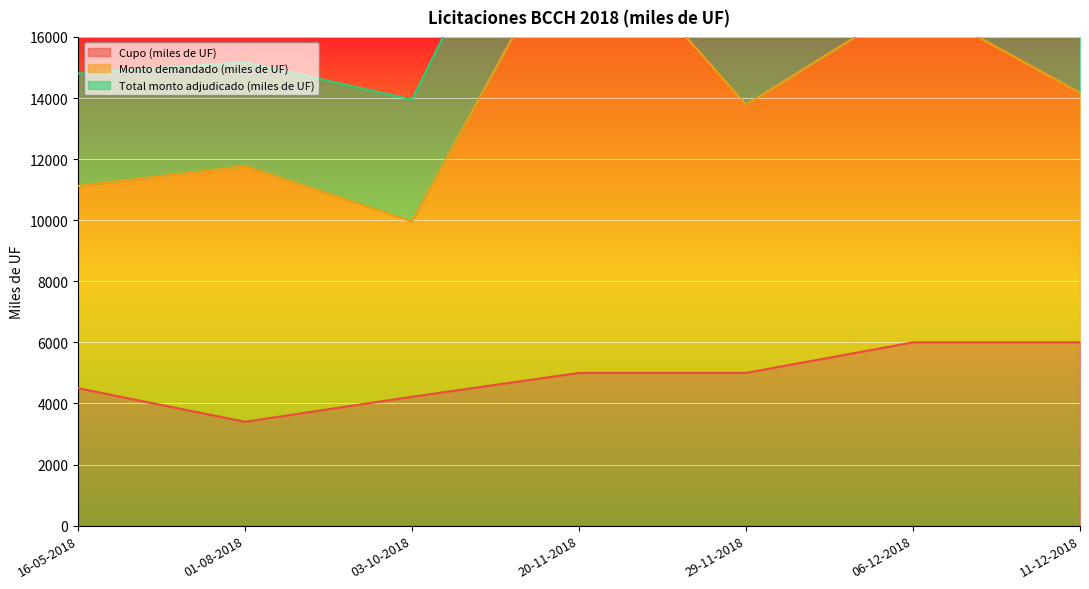

How many lines are shown in the chart?

3